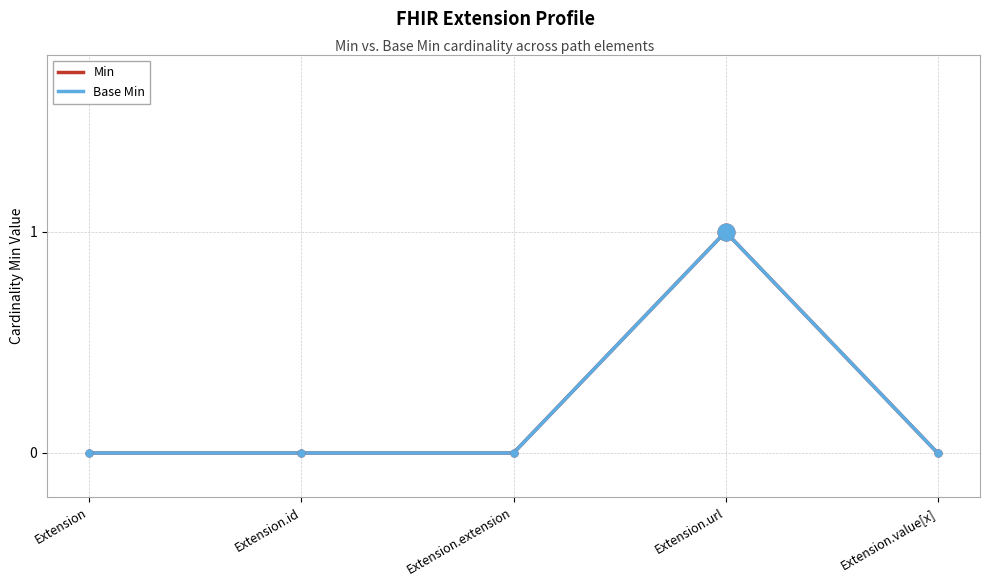

True or false: Min and Base Min cross at least once.

False